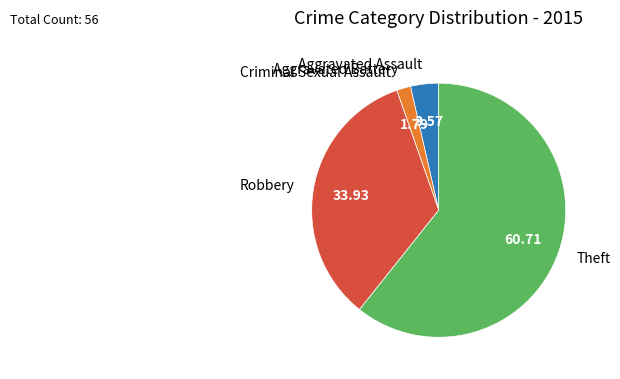

Which has a higher value, Theft or Aggravated Assault?

Theft